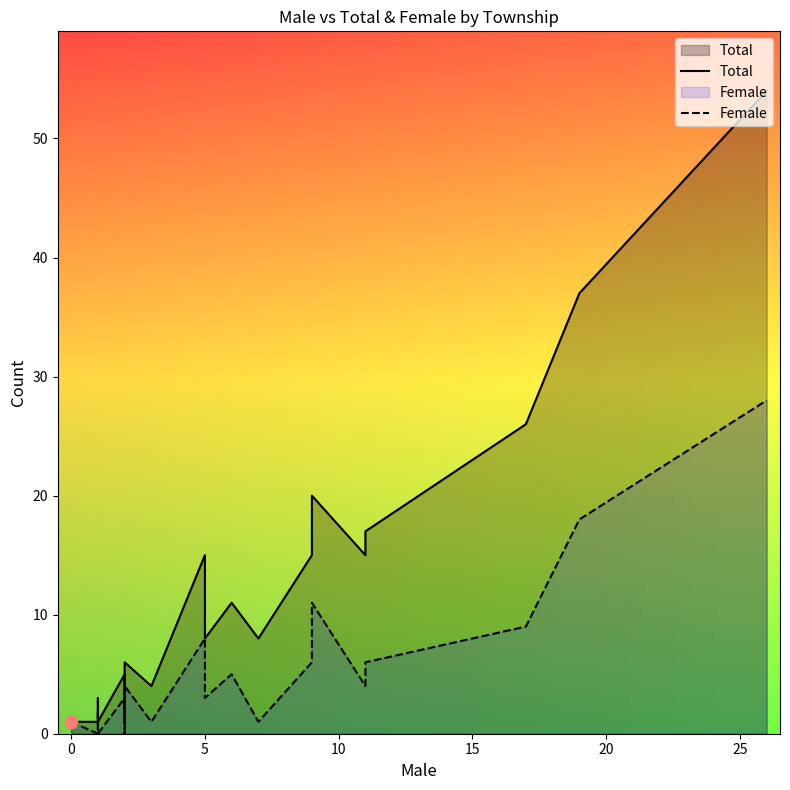

Which series has the largest total across all categories?

Total